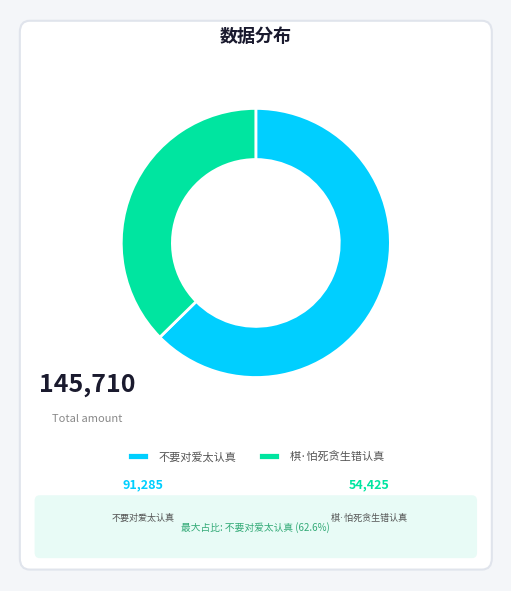

Rank the categories by value from lowest to highest.

棋·怕死贪生错认真, 不要对爱太认真